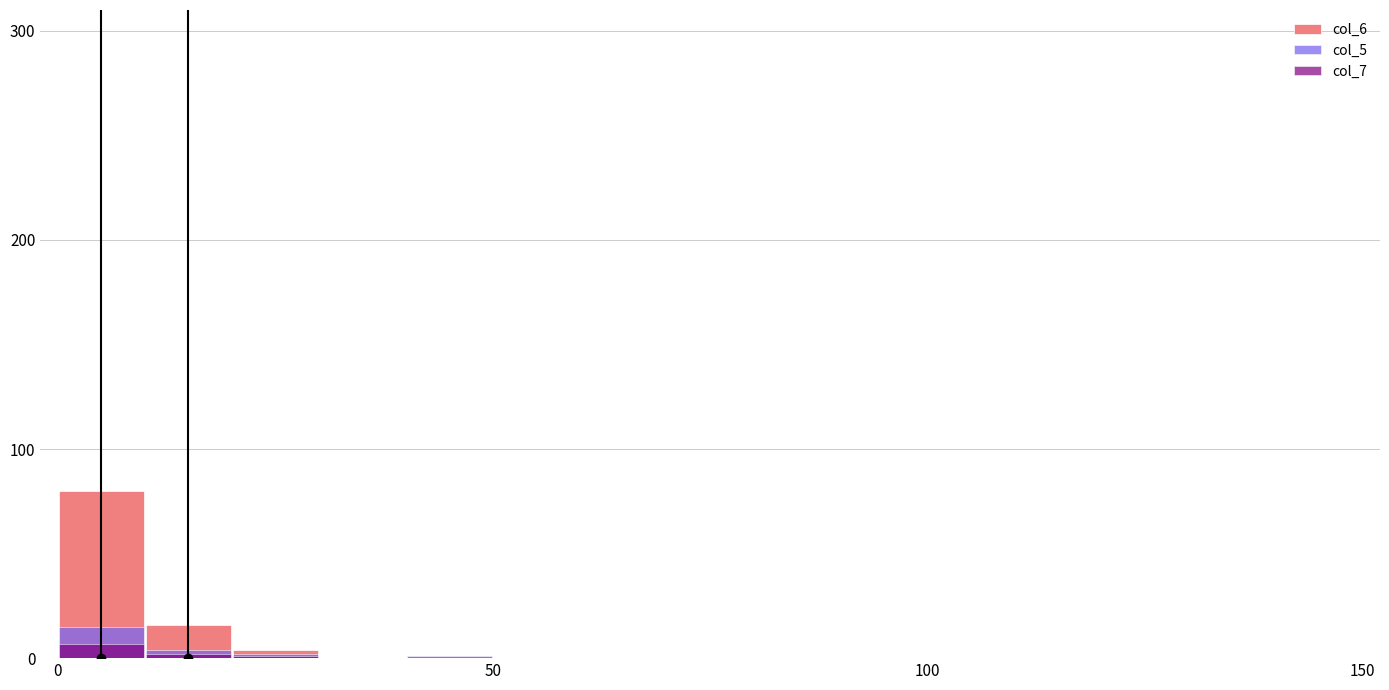

Reading left to right, transcribe all the data shown in this chart.

col_6: 80	16	4	0	1	0	0	0	0	0	0	0	0	0	0
col_5: 15	4	2	0	1	0	0	0	0	0	0	0	0	0	0
col_7: 7	2	1	0	0	0	0	0	0	0	0	0	0	0	0